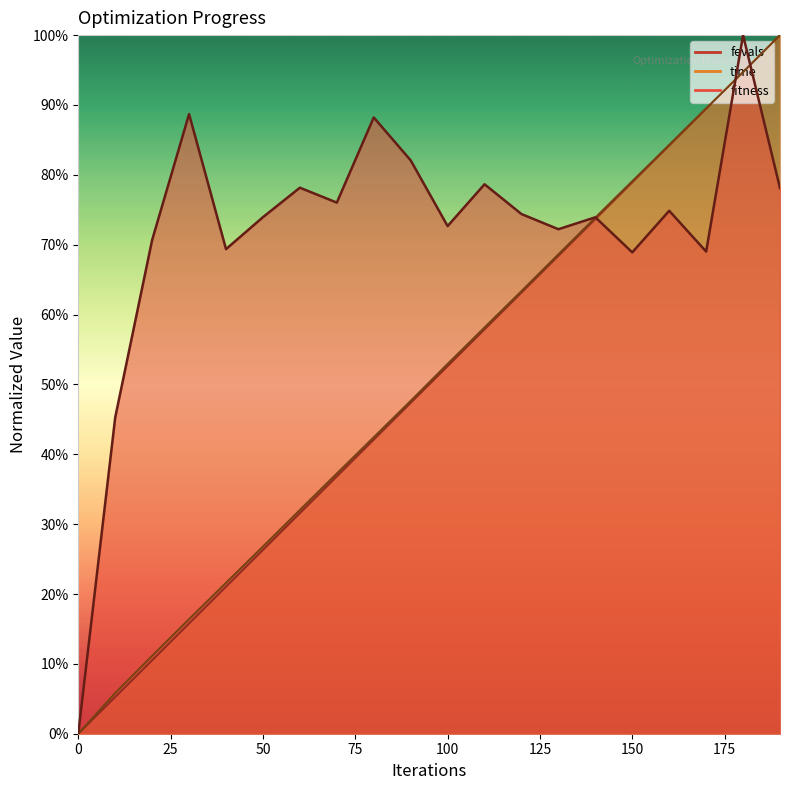

What is the total value across all series at 120?

2.0